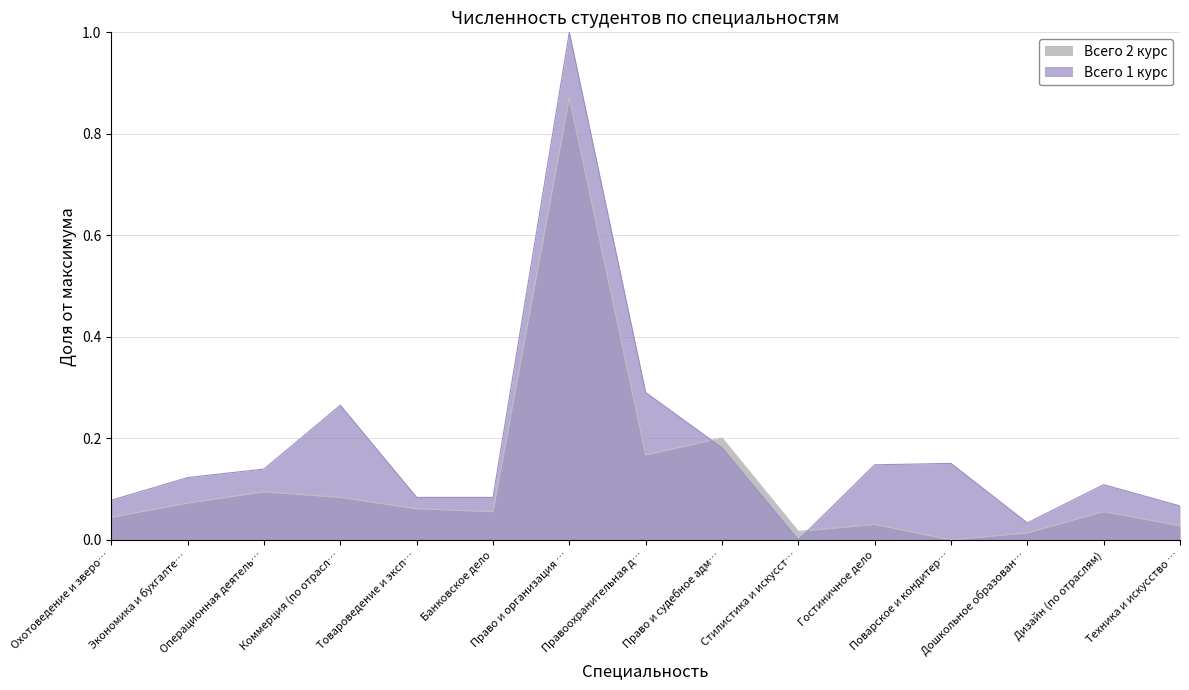

Rank the series at Банковское дело from highest to lowest value.

Всего 1 курс, Всего 2 курс